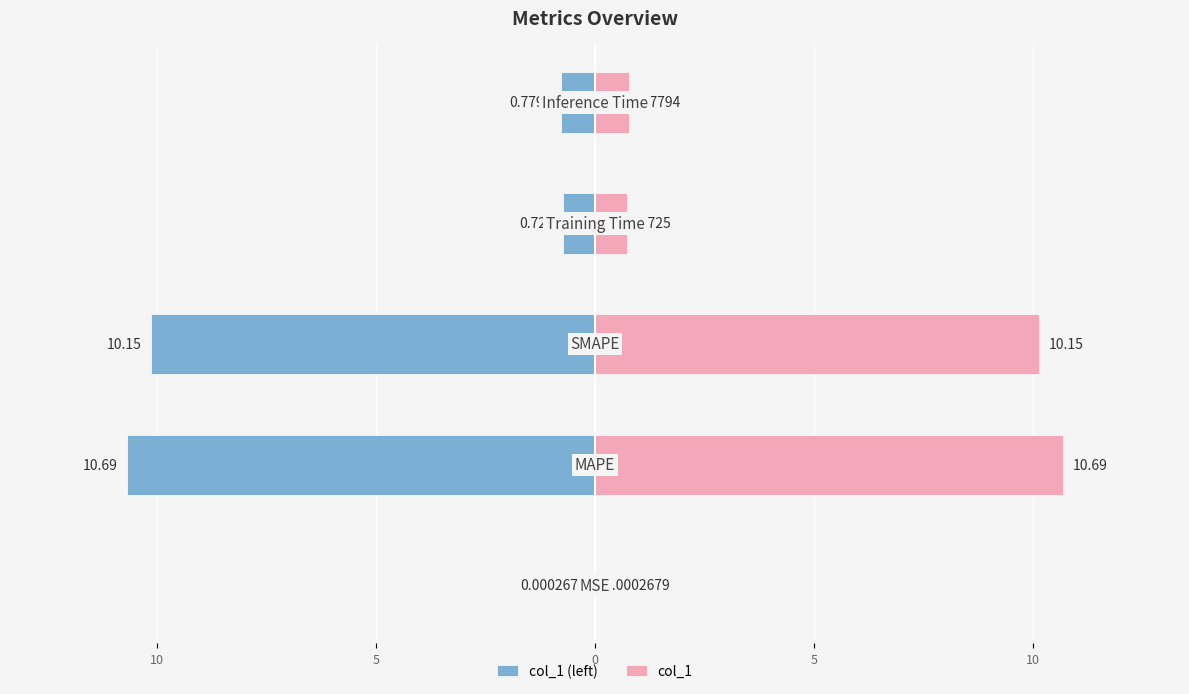

Are the bars horizontal?

Yes